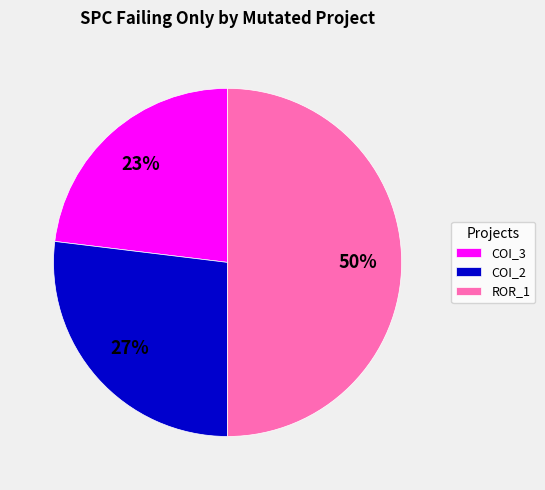

Is COI_2 the majority of the pie?

No